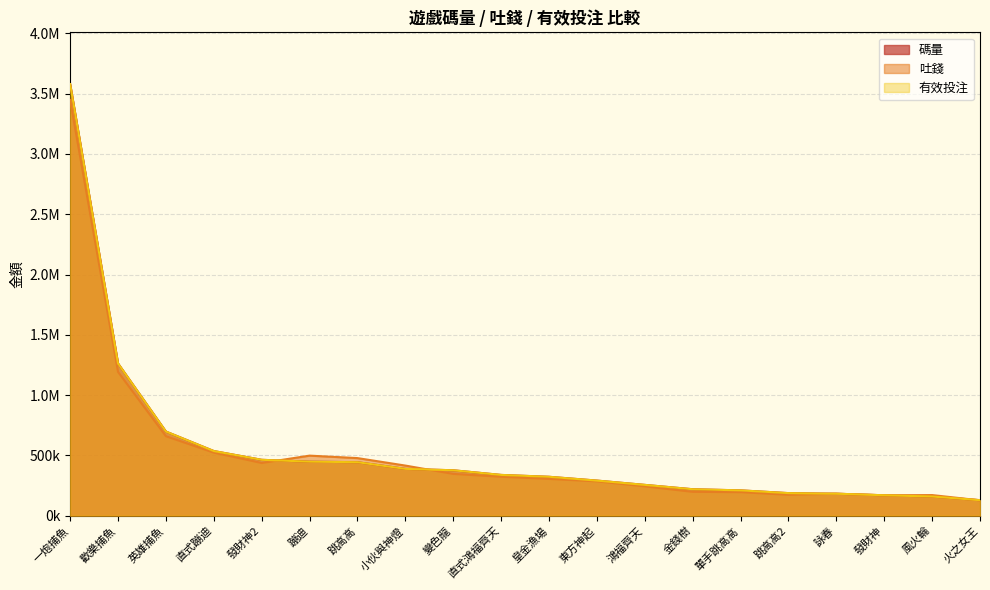

Between which two adjacent categories do 有效投注 and 吐錢 first intersect?

發財神2 and 蹦迪